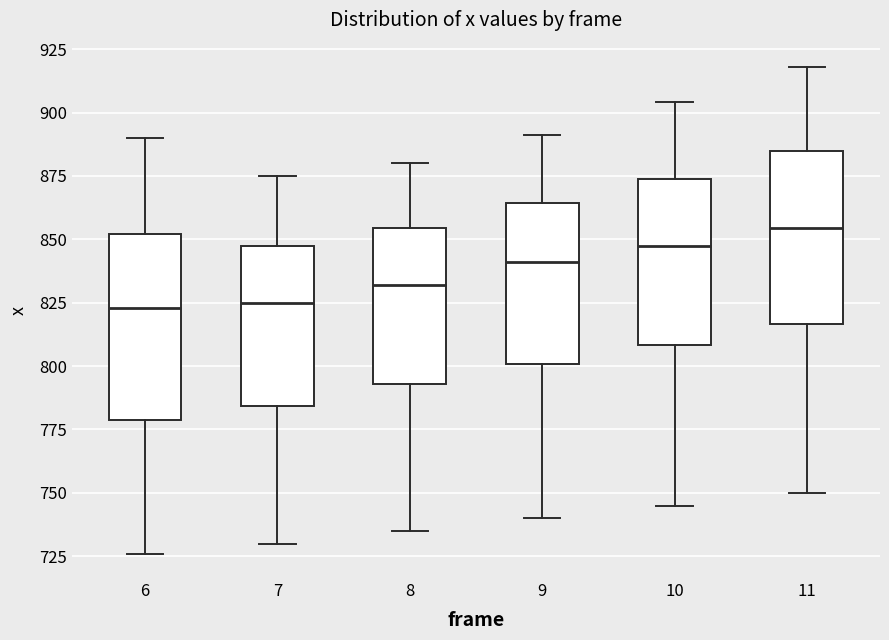

Reading left to right, read every box against the y-axis: the position of its median line, the range the box covers, and the ends of its whiskers. The values are not printed on the chart, so give them approximately, as read against the axis.

6: median 825, box 780 to 850, whiskers 725 to 890
7: median 825, box 785 to 845, whiskers 730 to 875
8: median 830, box 795 to 855, whiskers 735 to 880
9: median 840, box 800 to 865, whiskers 740 to 890
10: median 850, box 810 to 875, whiskers 745 to 905
11: median 855, box 815 to 885, whiskers 750 to 920